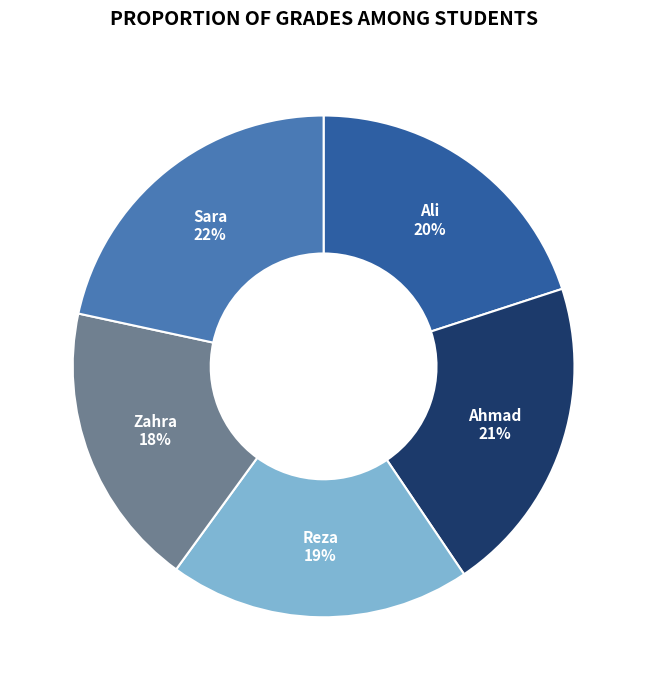

Do Ahmad and Reza together represent more than half of the pie?

No